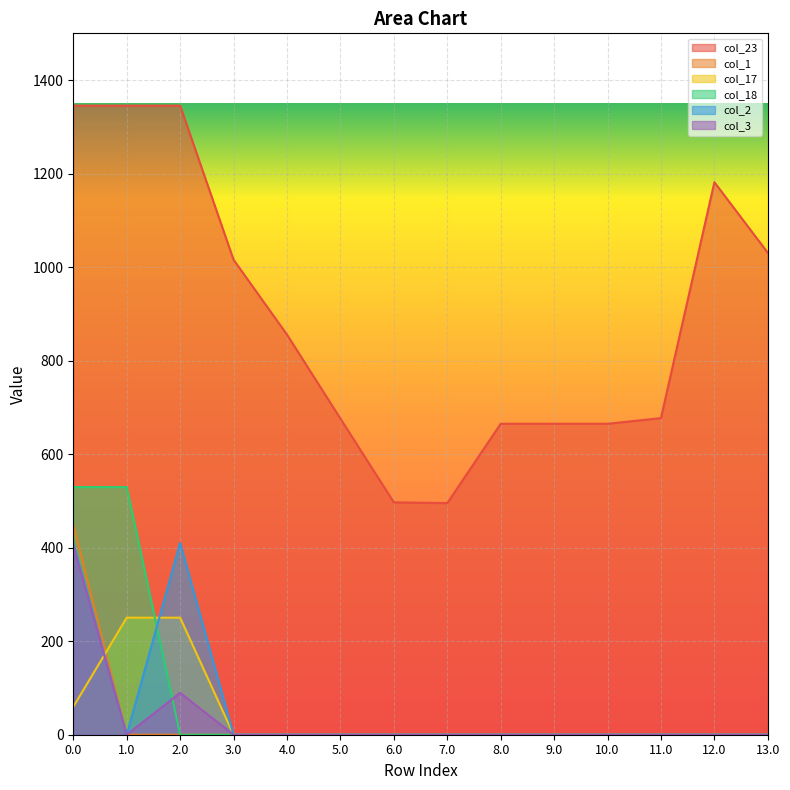

Reading left to right, extract all data points from this chart.

col_23: 1345.3	1345.3	1345.3	1015.8	855.7	676.1	496.9	495.3	665.0	665.0	665.0	677.1	1181.6	1030.6
col_1: 449.5	0.0	0.0	0.0	0.0	0.0	0.0	0.0	0.0	0.0	0.0	0.0	0.0	0.0
col_17: 59.6	250.3	250.3	0.0	0.0	0.0	0.0	0.0	0.0	0.0	0.0	0.0	0.0	0.0
col_18: 529.6	529.6	0.0	0.0	0.0	0.0	0.0	0.0	0.0	0.0	0.0	0.0	0.0	0.0
col_2: 410.3	0.0	410.3	0.0	0.0	0.0	0.0	0.0	0.0	0.0	0.0	0.0	0.0	0.0
col_3: 404.4	0.0	89.7	0.0	0.0	0.0	0.0	0.0	0.0	0.0	0.0	0.0	0.0	0.0